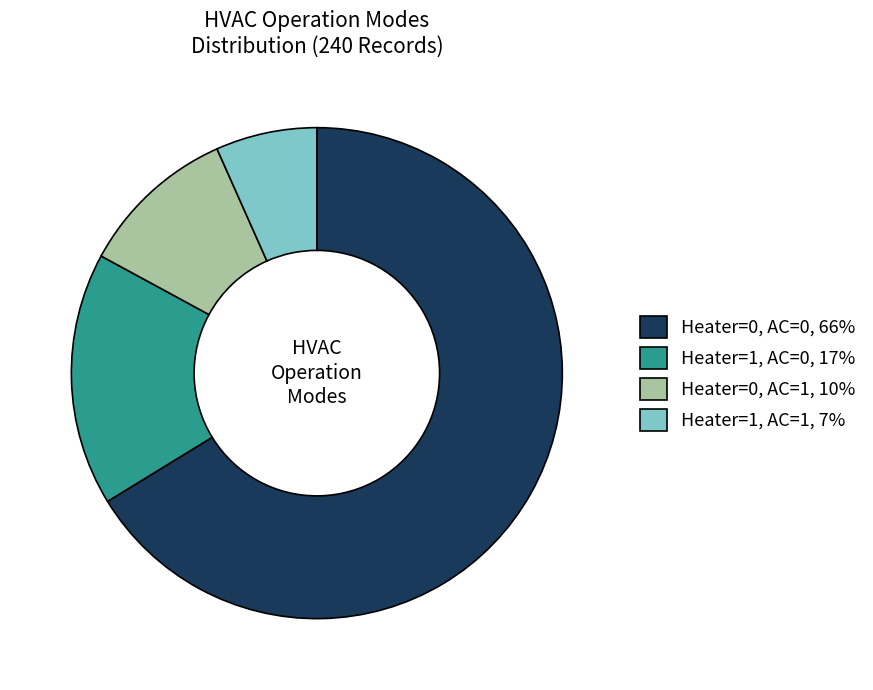

Does any single category account for the majority?

Yes